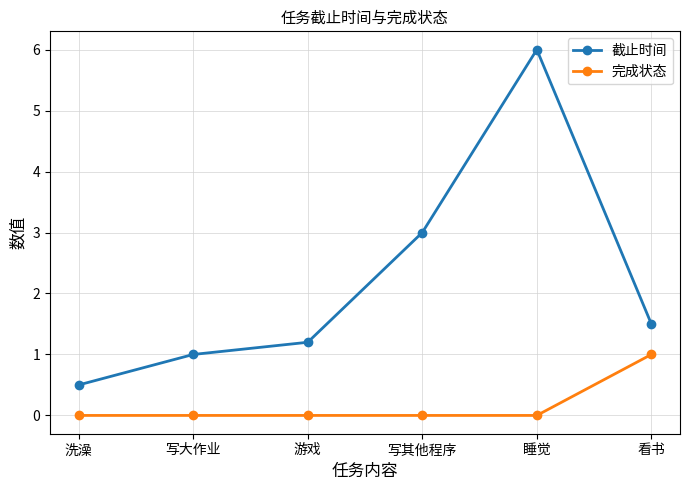

Which series has the largest total across all categories?

截止时间